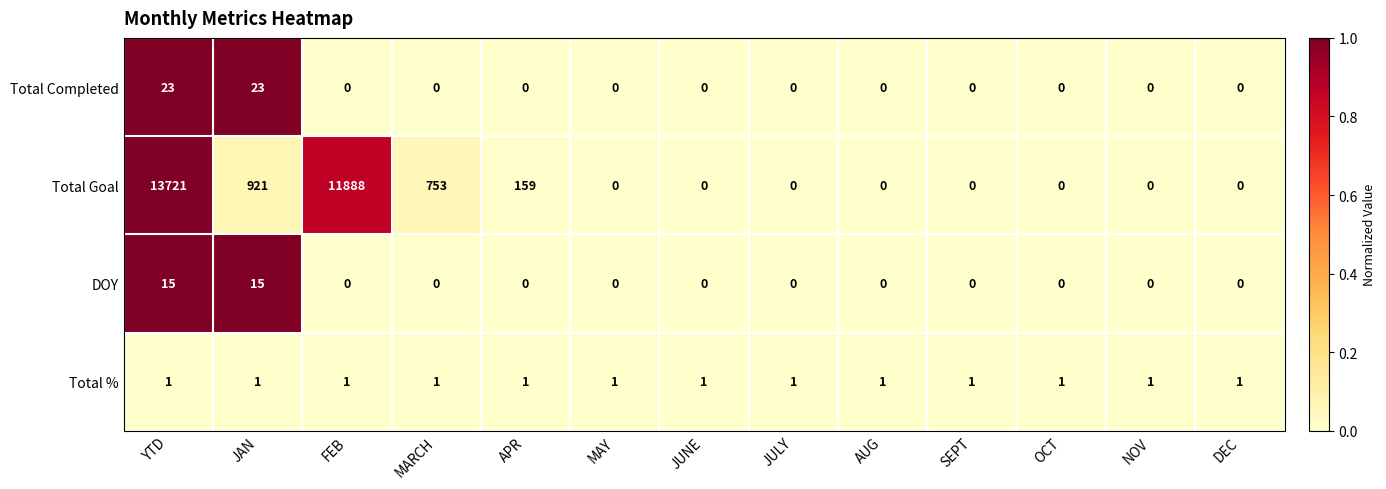

Which series has the largest total across all categories?

Total Goal